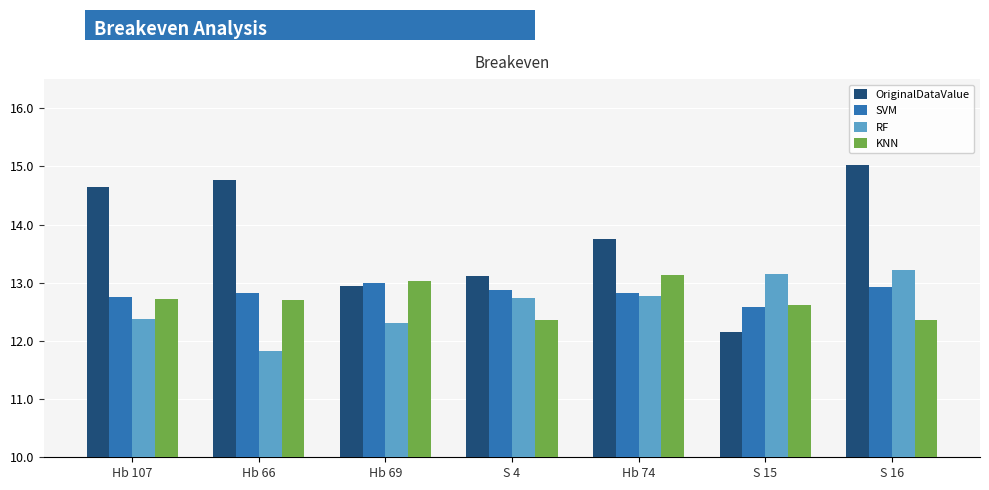

True or false: OriginalDataValue has a value of 6.4 at S 15.

False